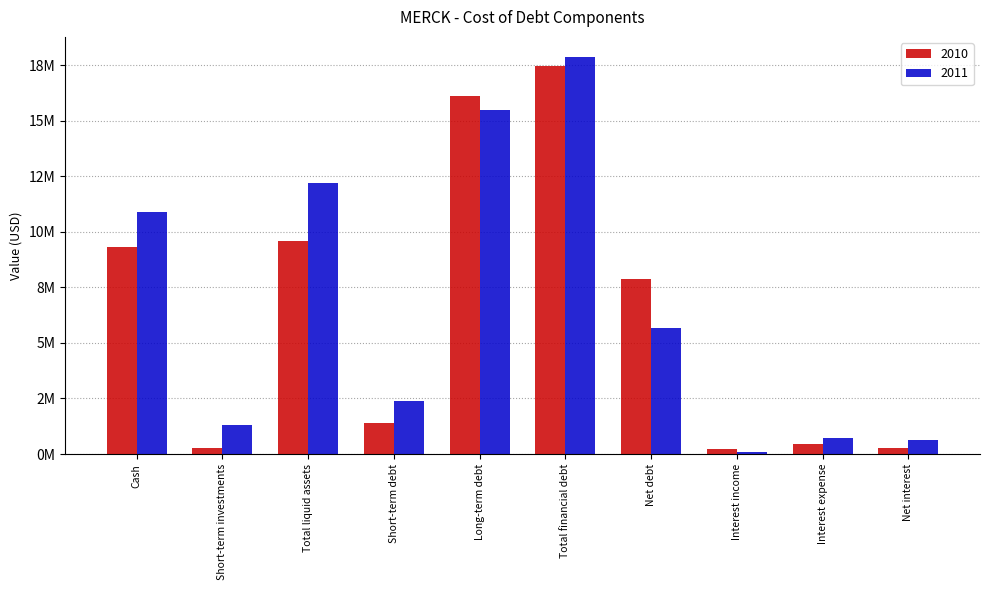

The 2011 series shows 1301000 at Short-term investments. True or false?

True